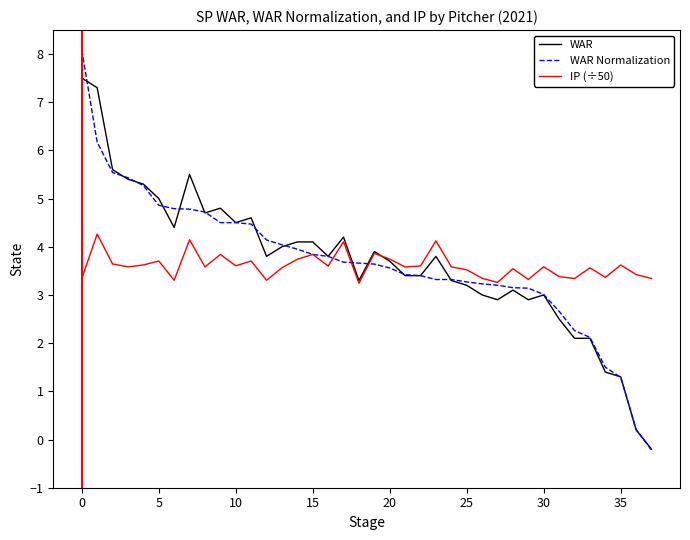

Which series has the largest range (max minus min)?

WAR Normalization